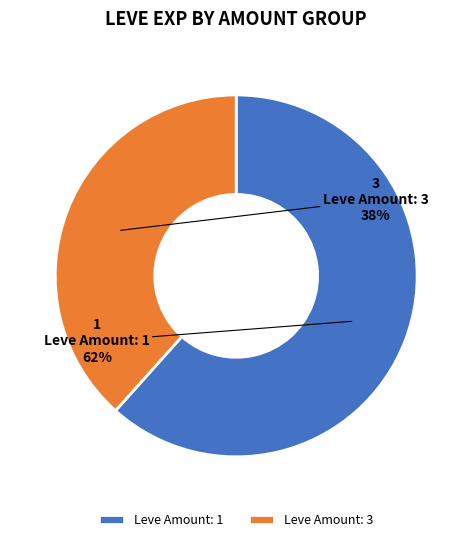

What is the majority slice?

Leve Amount: 1